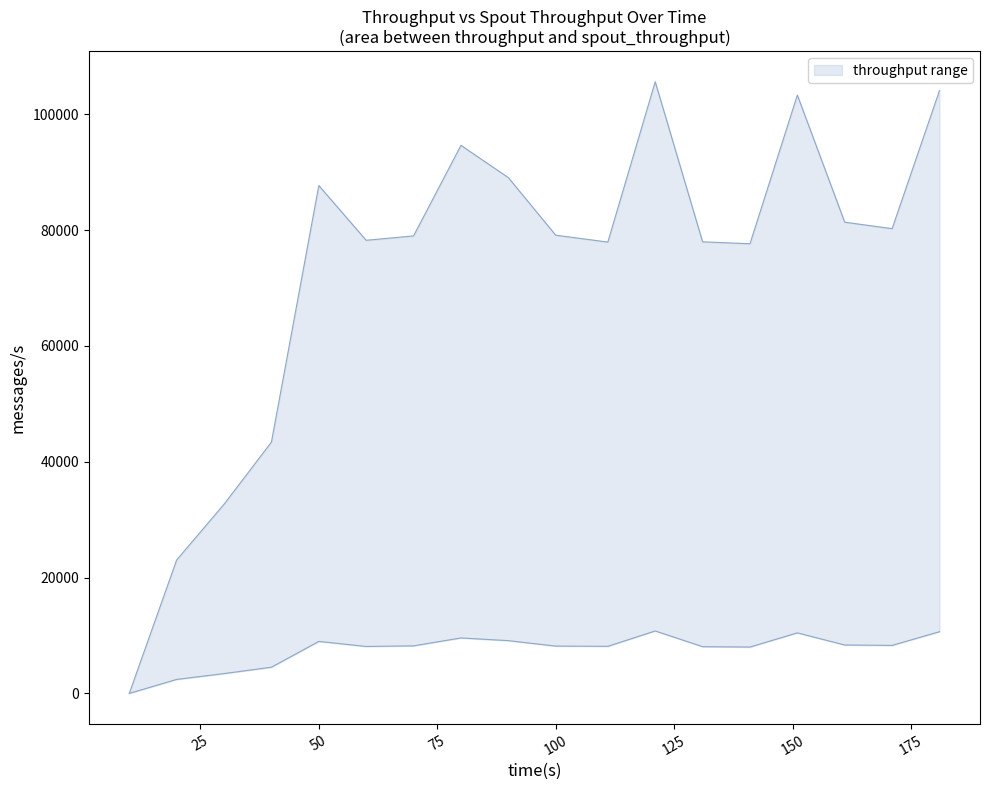

Rank the series by their maximum value, from lowest to highest.

spout_throughput (messages/s), throughput (messages/s)